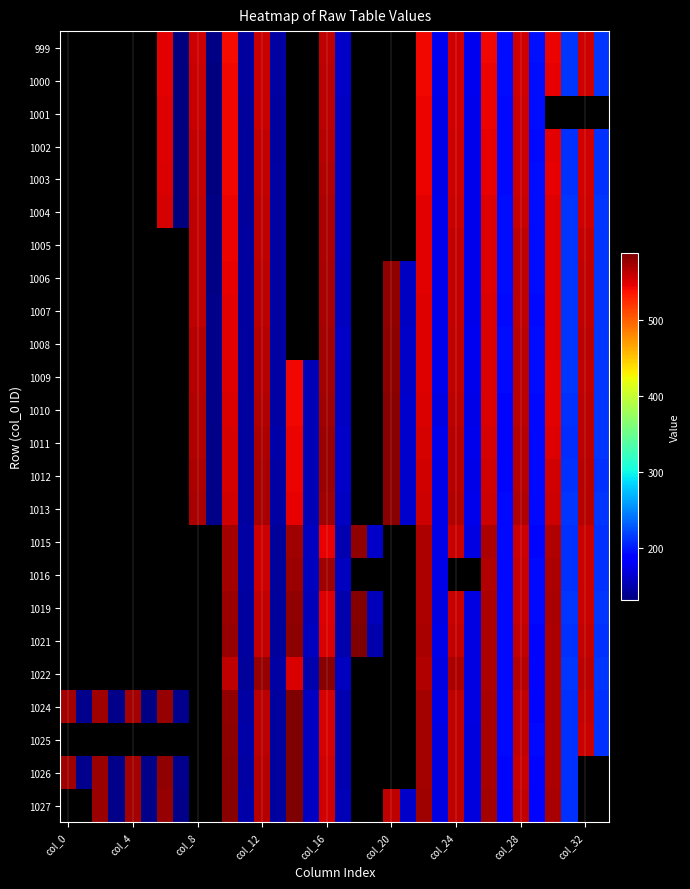

Which series has the largest range (max minus min)?

1026